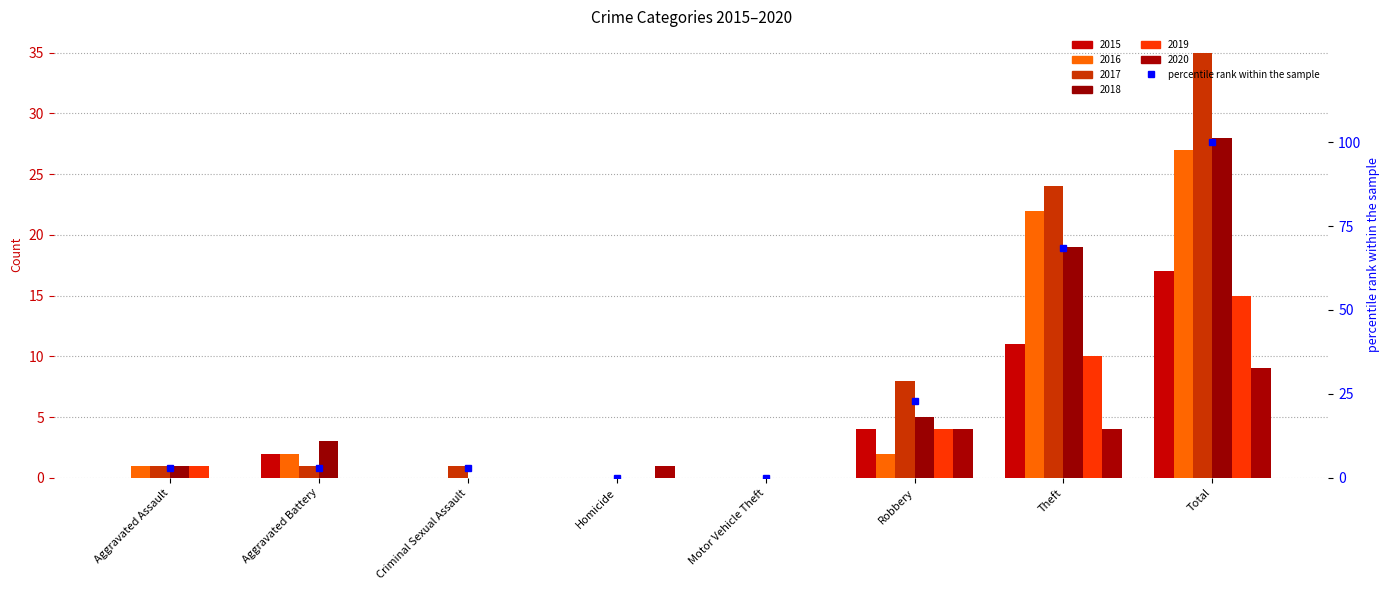

Rank the categories by value from lowest to highest.

Homicide, Motor Vehicle Theft, Aggravated Assault, Aggravated Battery, Criminal Sexual Assault, Robbery, Theft, Total